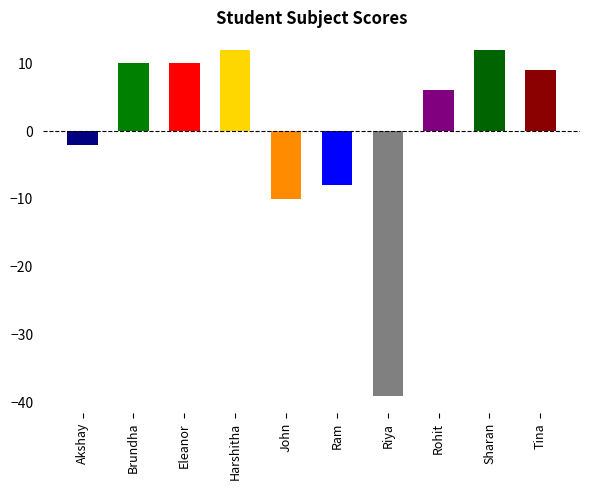

Count the number of categories in the chart.

10